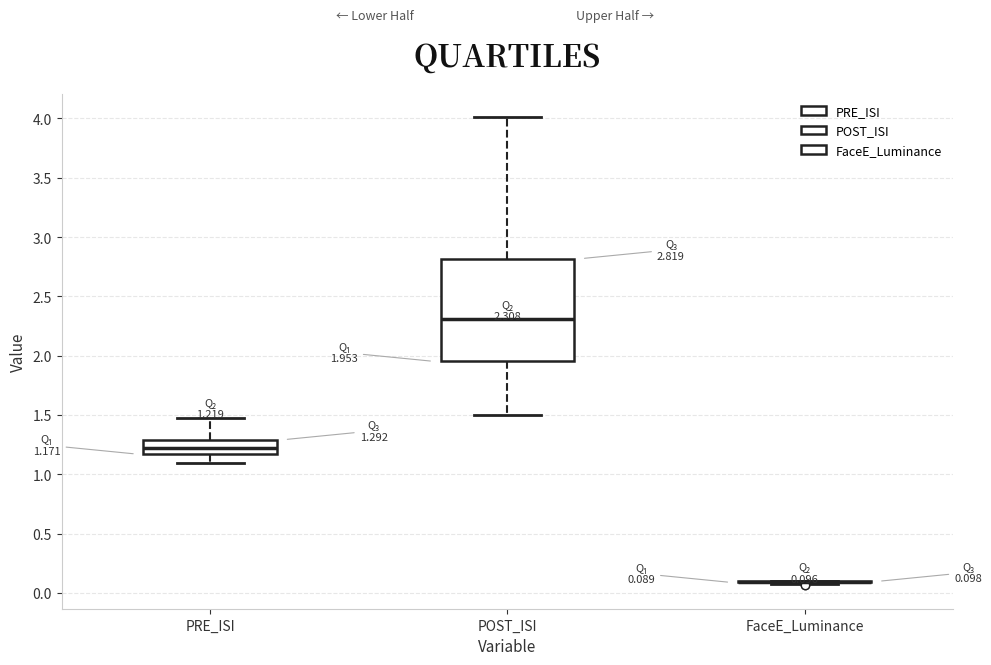

Comparing the boxes themselves (not the whiskers), which one is the tallest?

POST_ISI